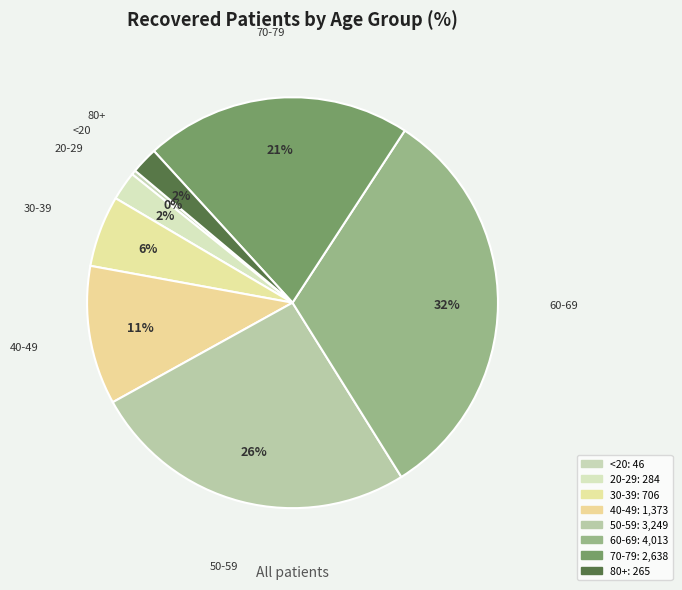

How many slices are in this pie chart?

8